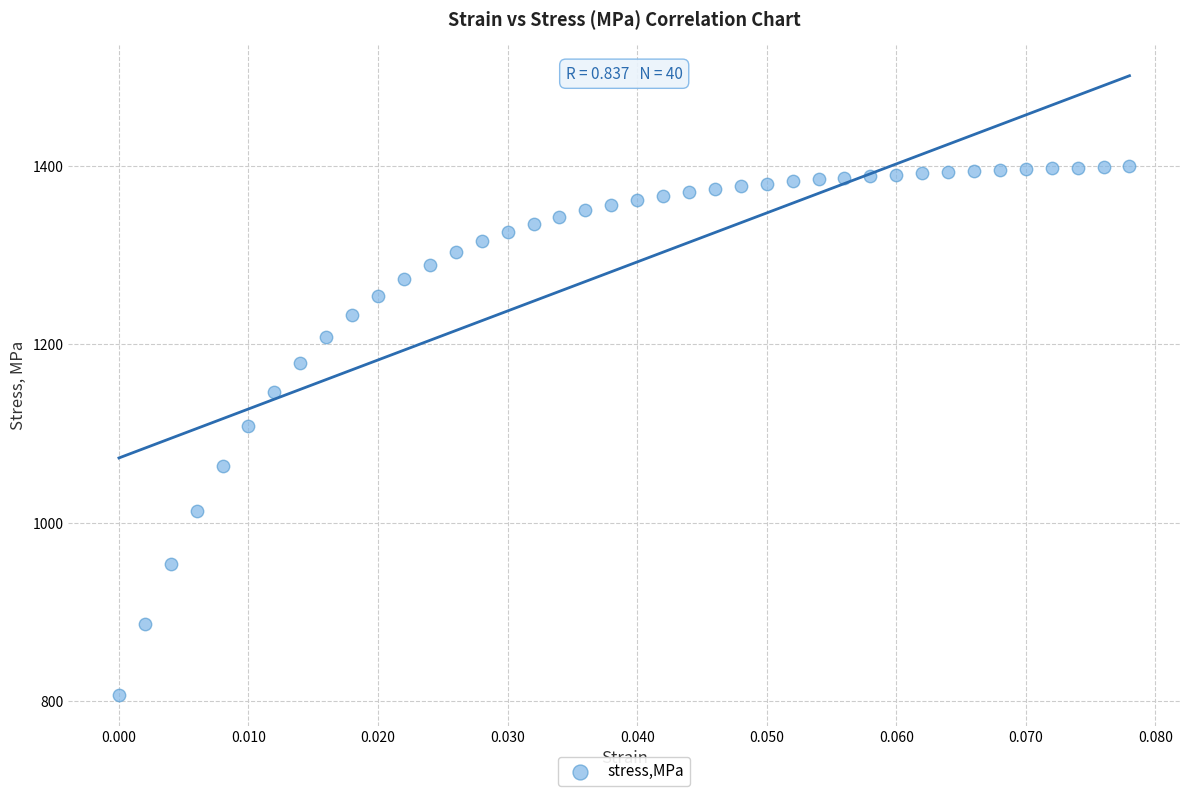

What is the range of Y values (max minus min)?

592.3